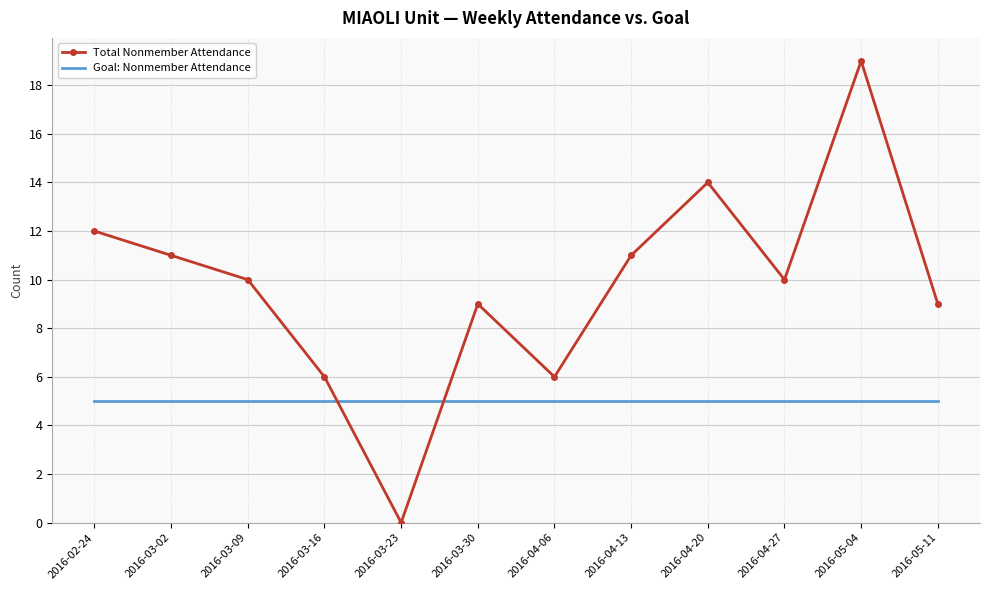

Which series has the widest spread of values?

Total Nonmember Attendance